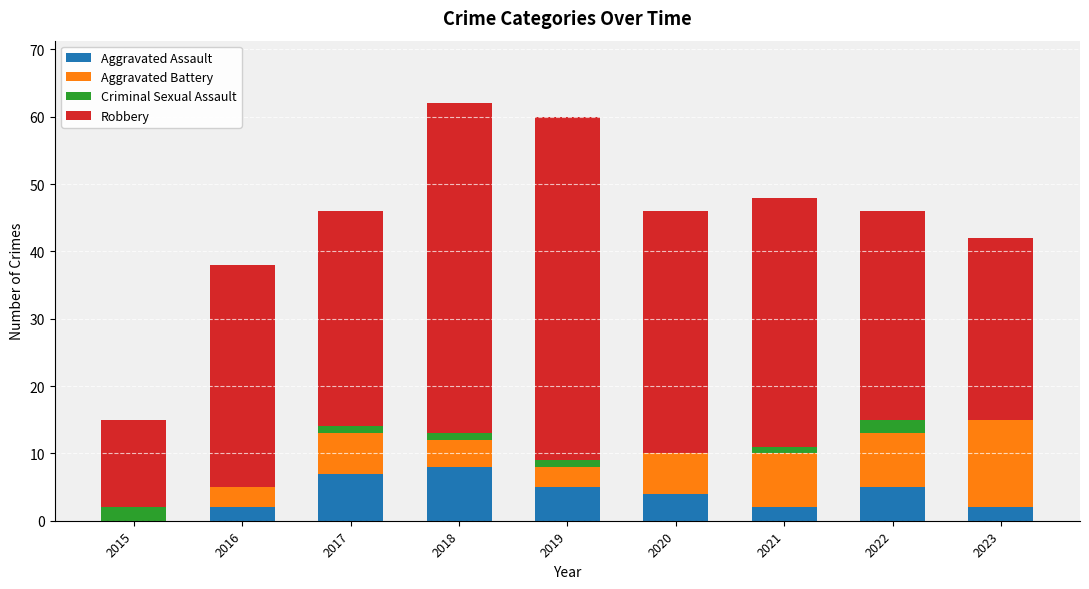

What is the sum of all Aggravated Assault values?

35